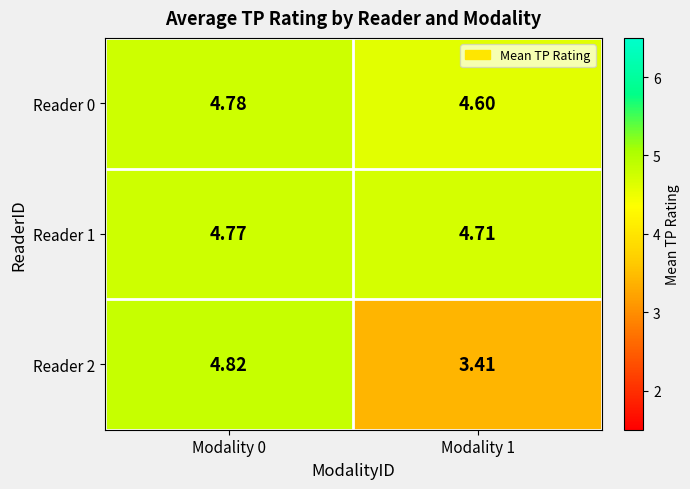

What is the minimum value shown in the chart?

3.4